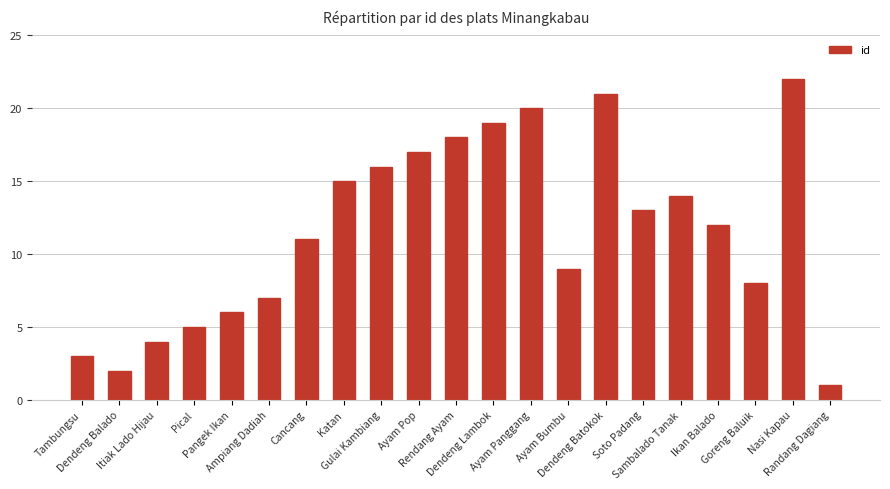

What value does the data have at Ayam Bumbu, to the nearest 5?

10